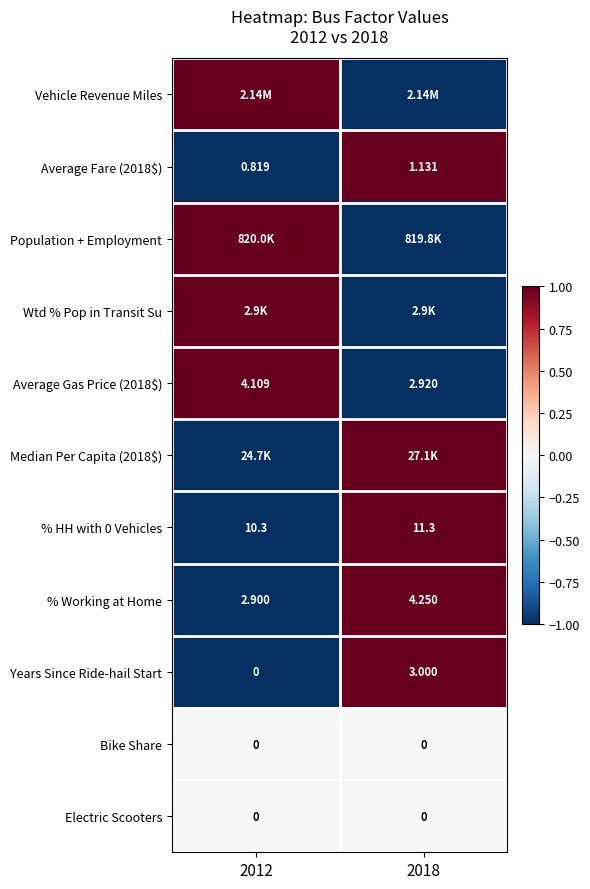

How many data points does each series have?

2